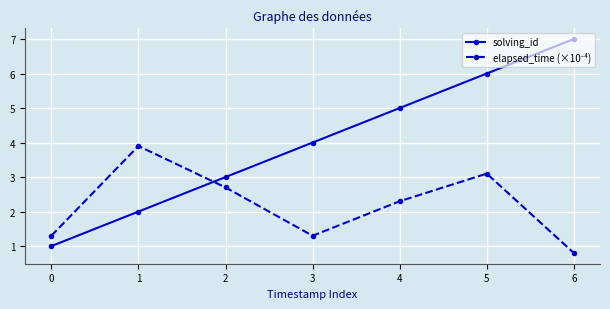

True or false: solving_id has more than 1 interior local peaks.

False